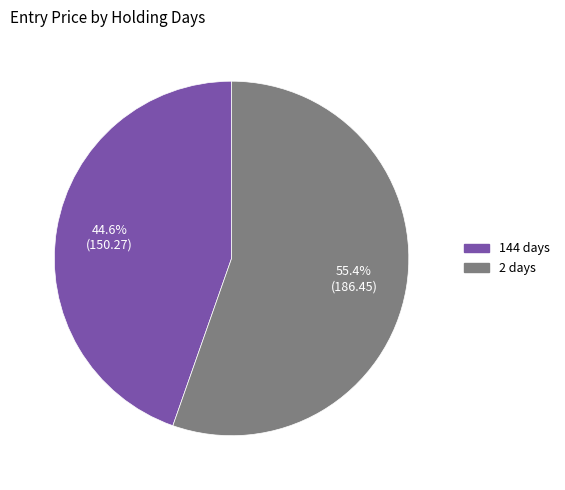

What is the largest slice in the pie chart?

2 days